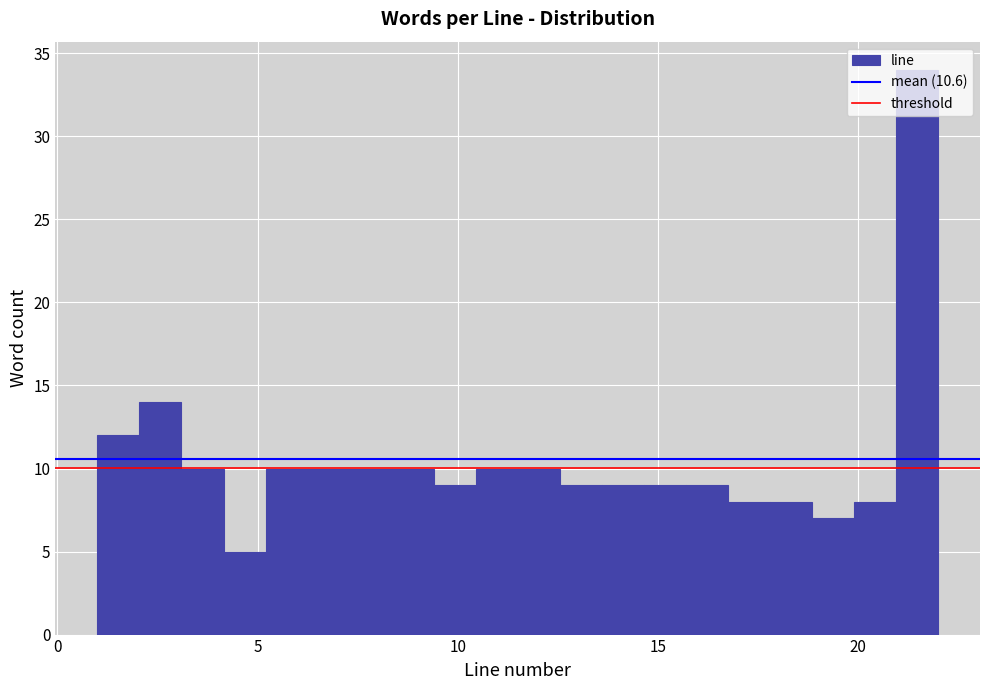

Read against the x-axis, roughly where is the centre of the tallest bar?

21.5